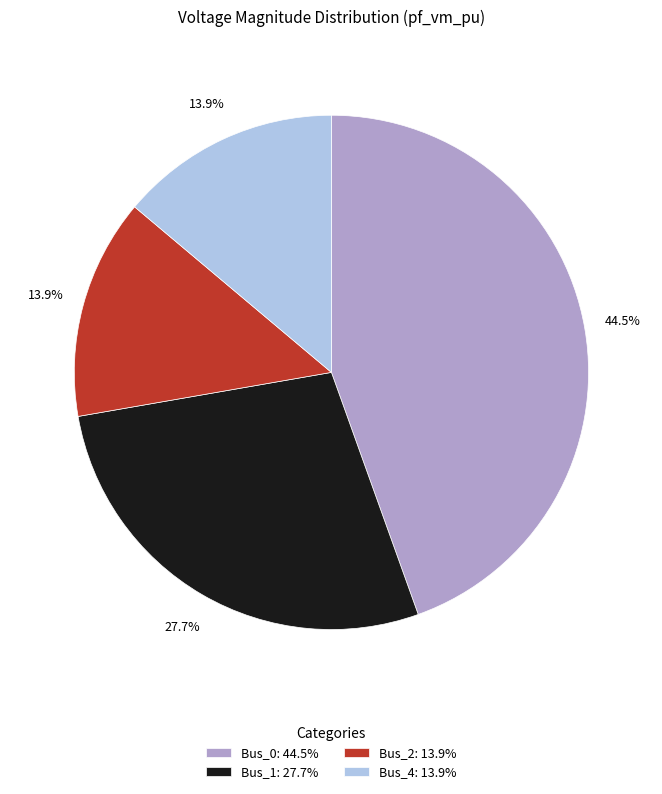

True or false: Bus_4 accounts for 14% of the total.

True